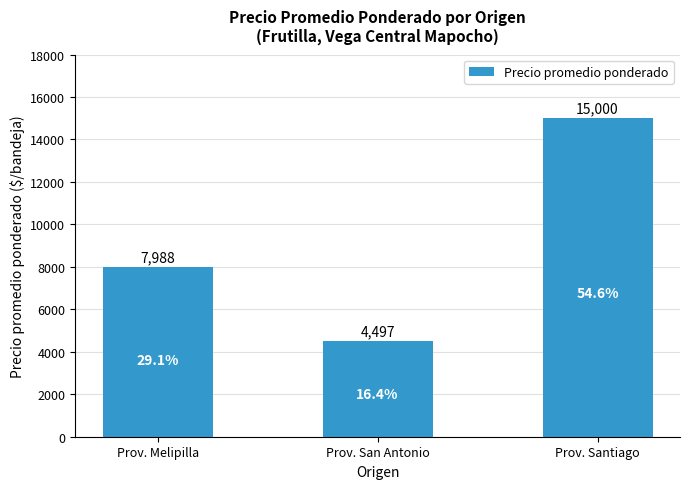

The chart shows a value of 10488 at Prov. Santiago. True or false?

False